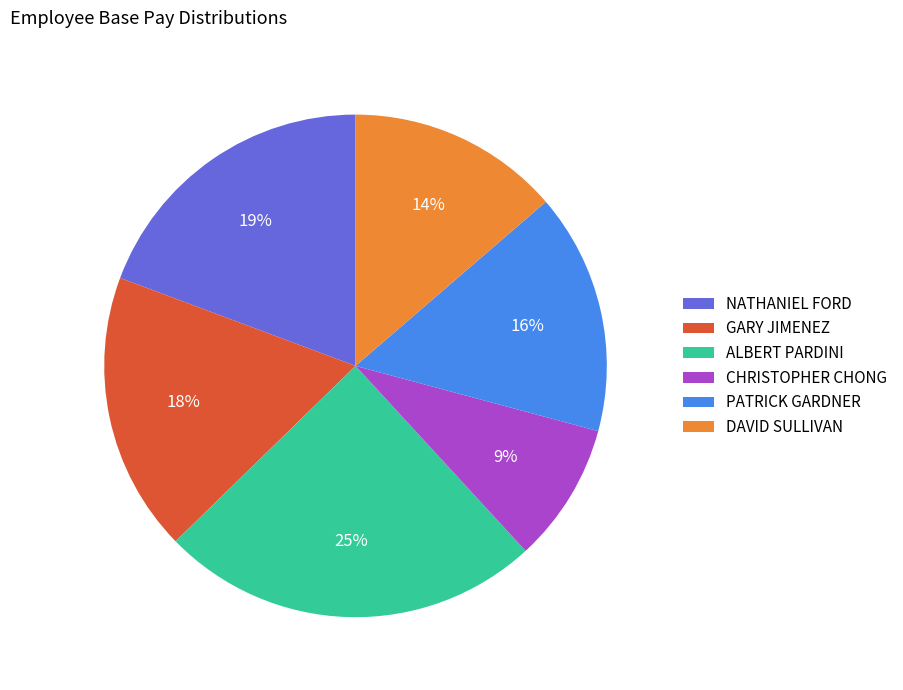

Does any single category account for the majority?

No